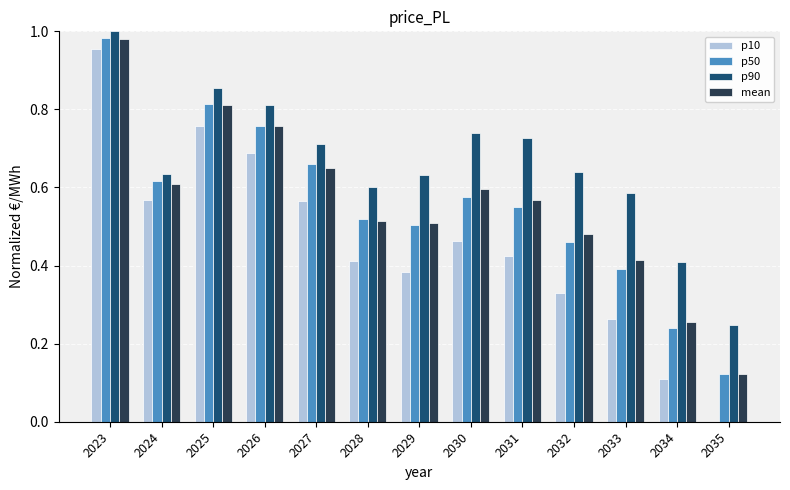

What are all the series names shown in the legend?

p10, p50, p90, mean